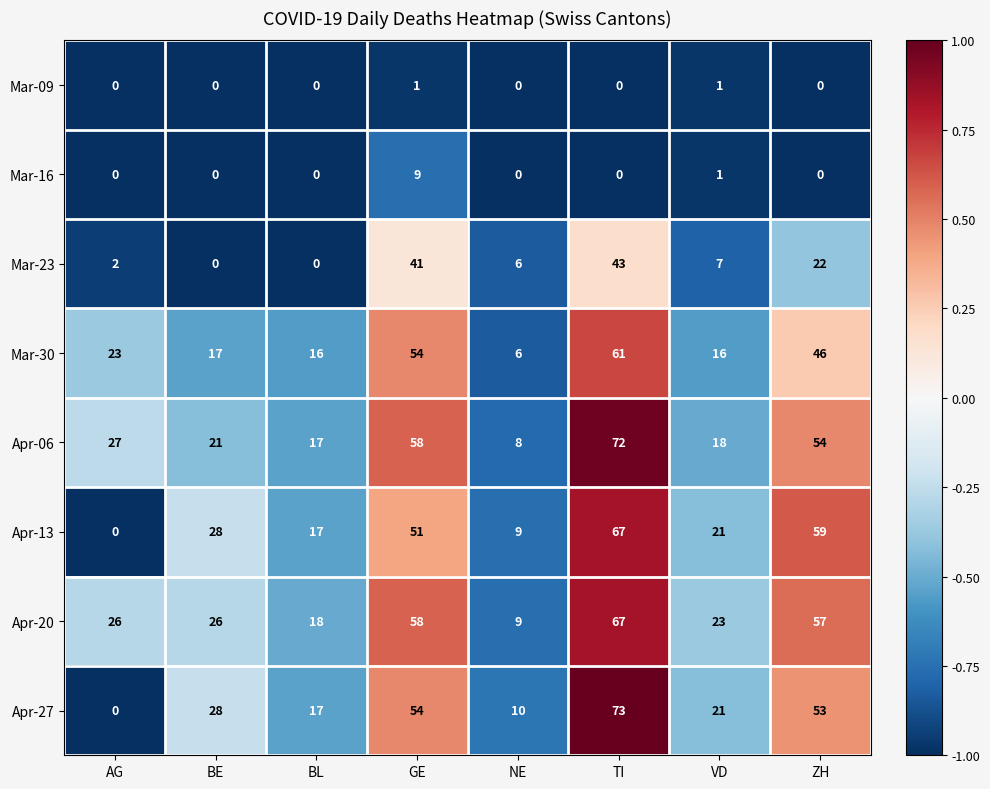

What is the total value across all series at AG?

78